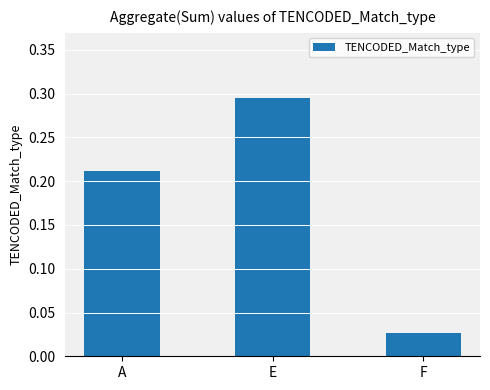

The chart shows a value of 0.3 at A. True or false?

False